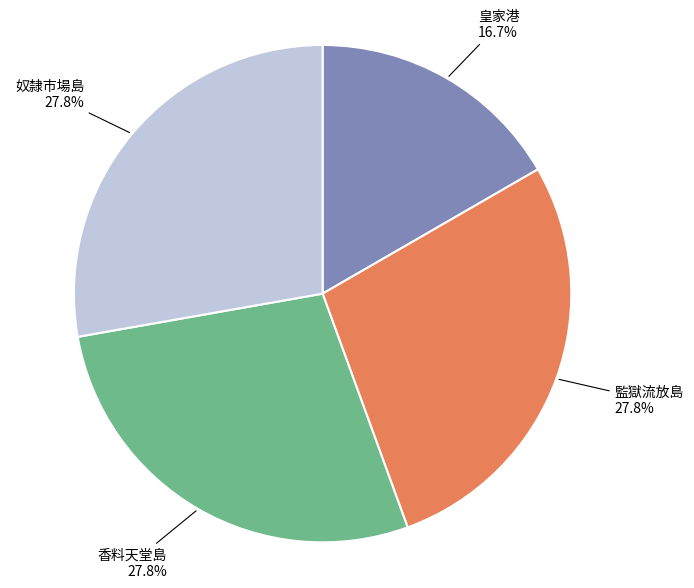

Does any single category account for the majority?

No